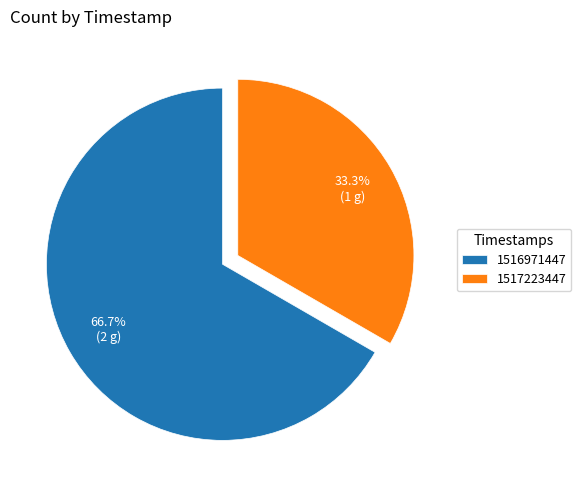

To the nearest percent, what is the combined percentage of 1516971447 and 1517223447?

100%